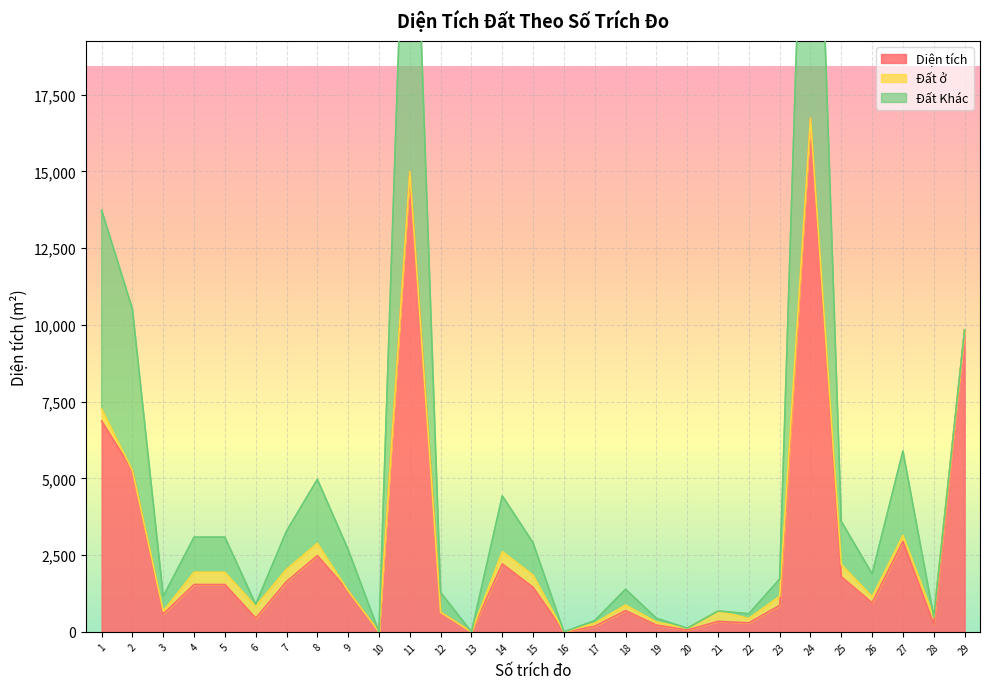

At which category does Diện tích reach its first local peak?

8